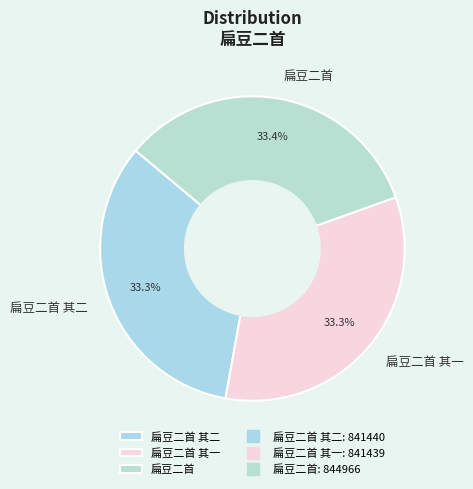

What percentage do 扁豆二首 其二 and 扁豆二首 其一 together represent?

66.6%